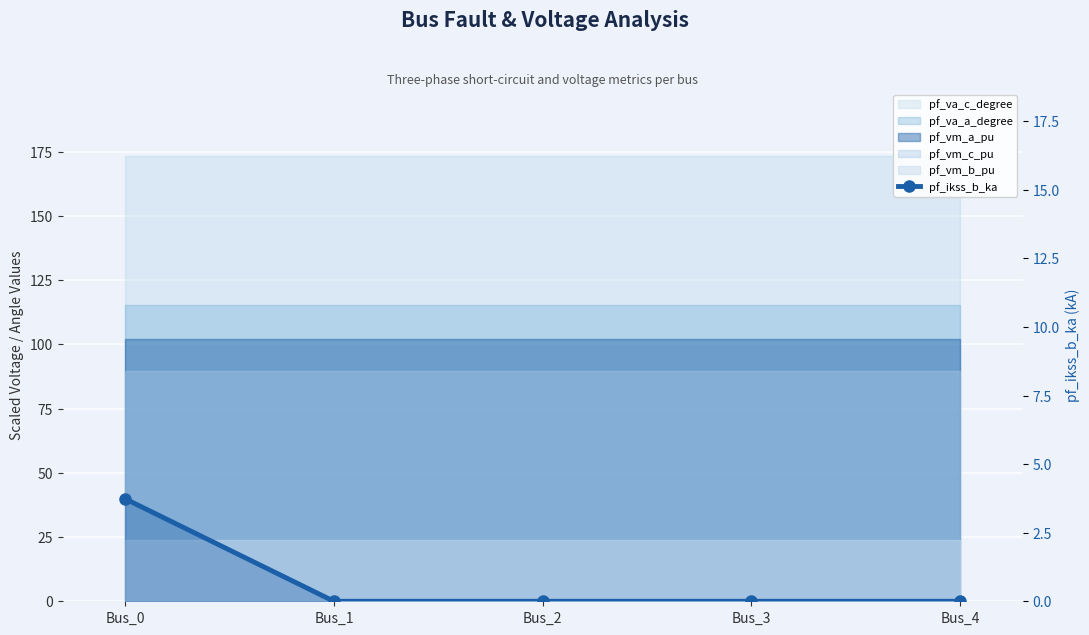

What is the sum of all values?

3.7